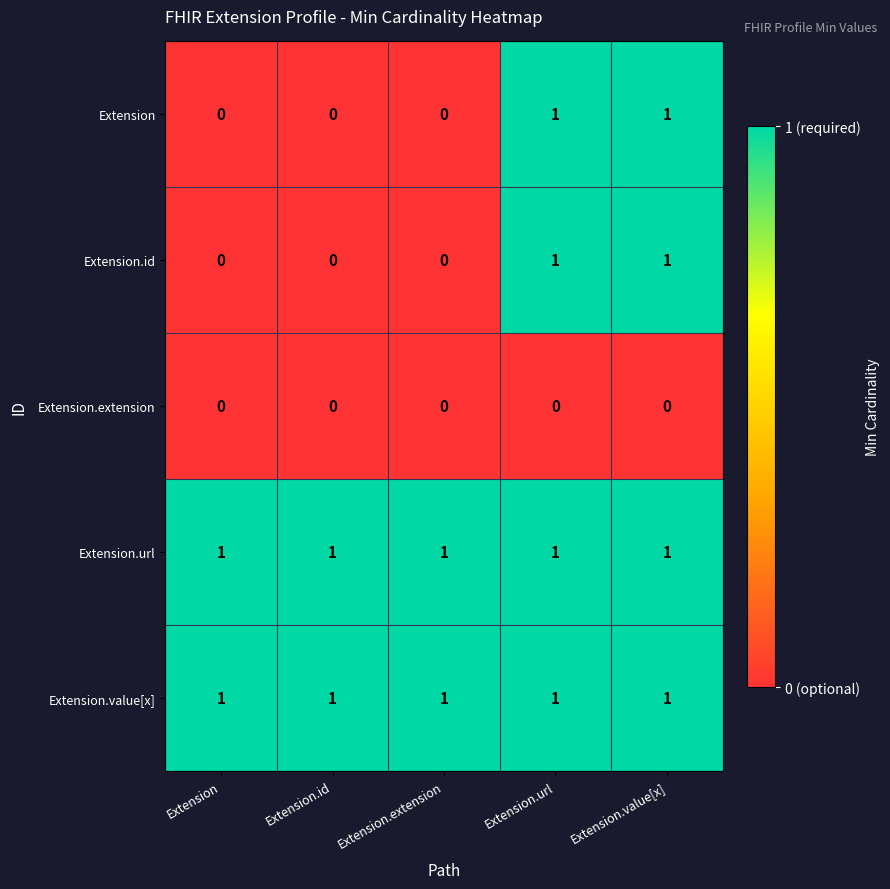

Count the Extension values in the range 0 to 1.

5